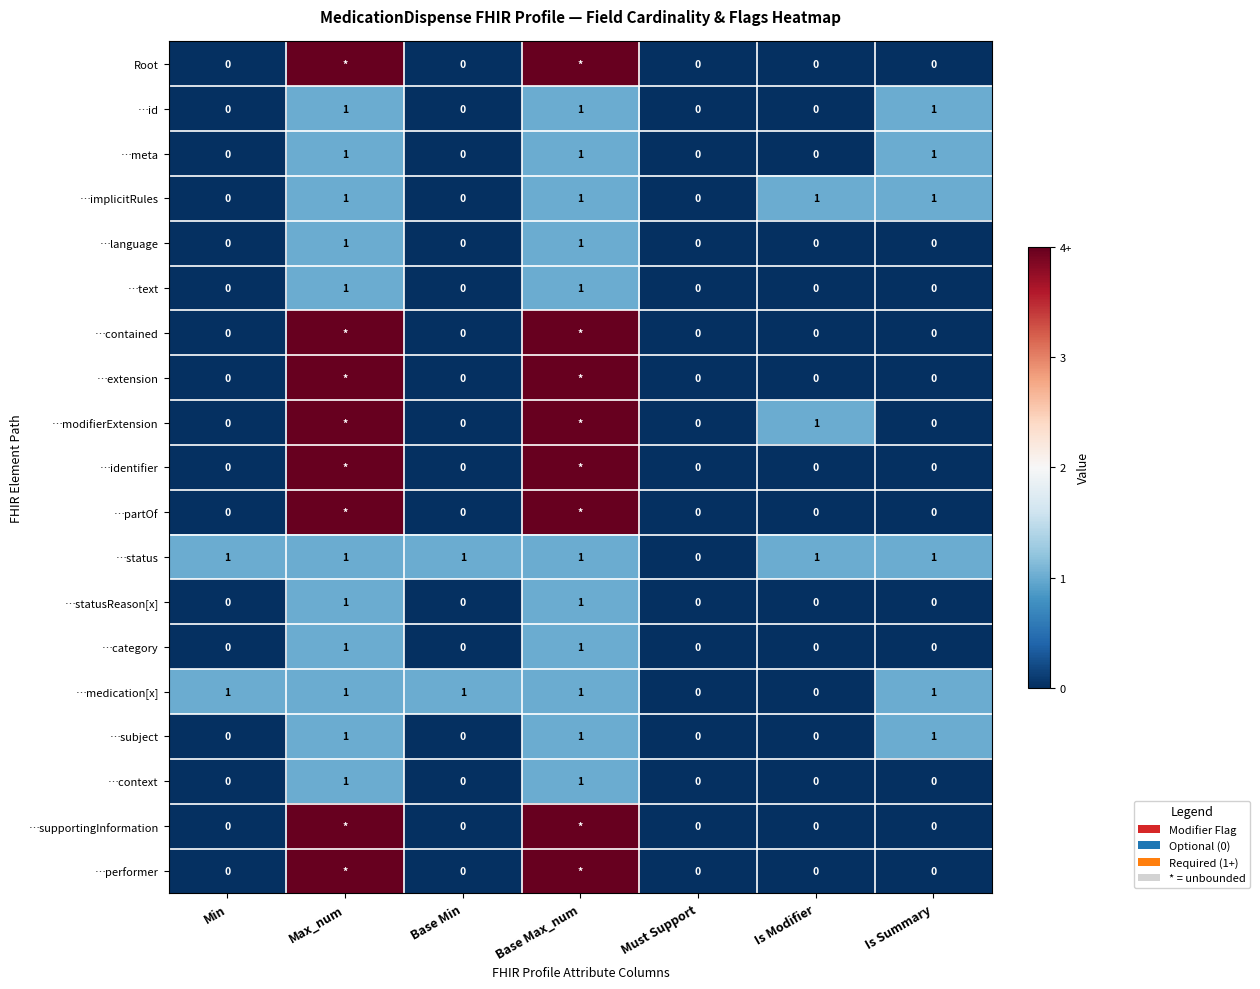

What is the total value across all series at Is Summary?

6